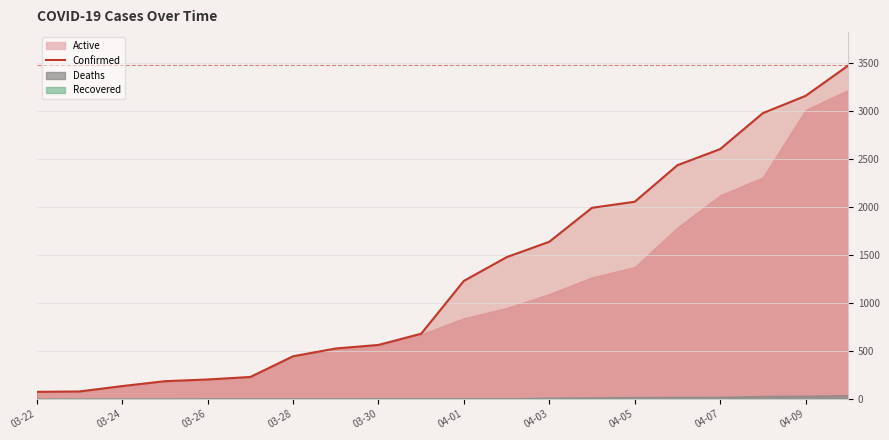

True or false: the data has more than 1 interior local peaks.

False